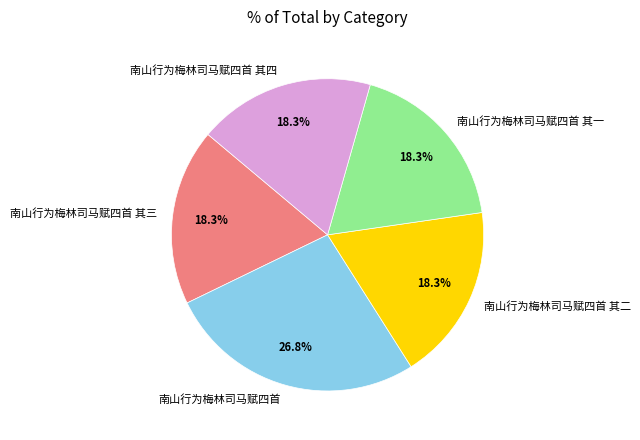

How many segments does this pie chart have?

5